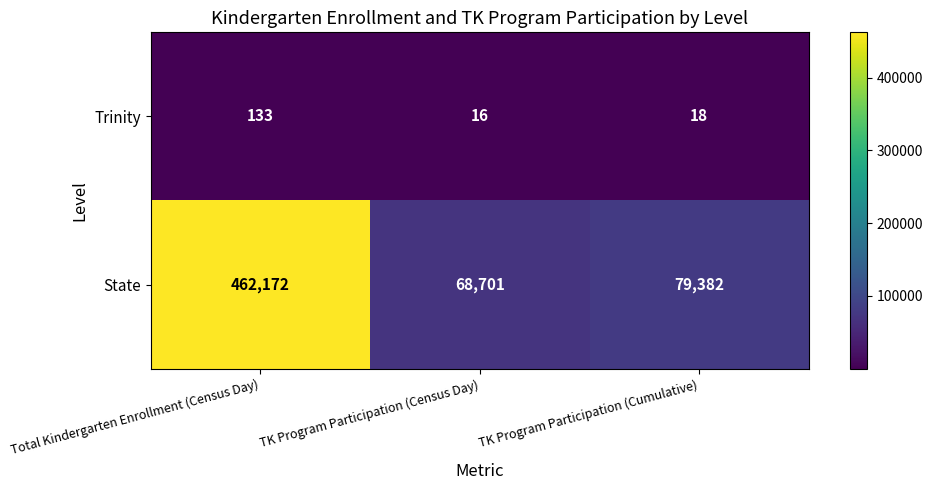

At which label does State first exceed 79382?

Total Kindergarten Enrollment (Census Day)